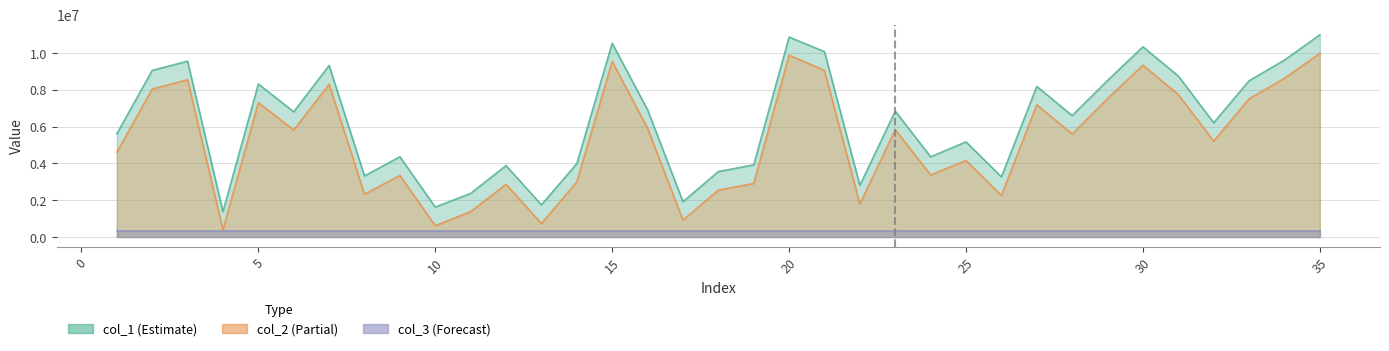

Is the value of col_2 at 20 greater than the value of col_1 at 27?

Yes